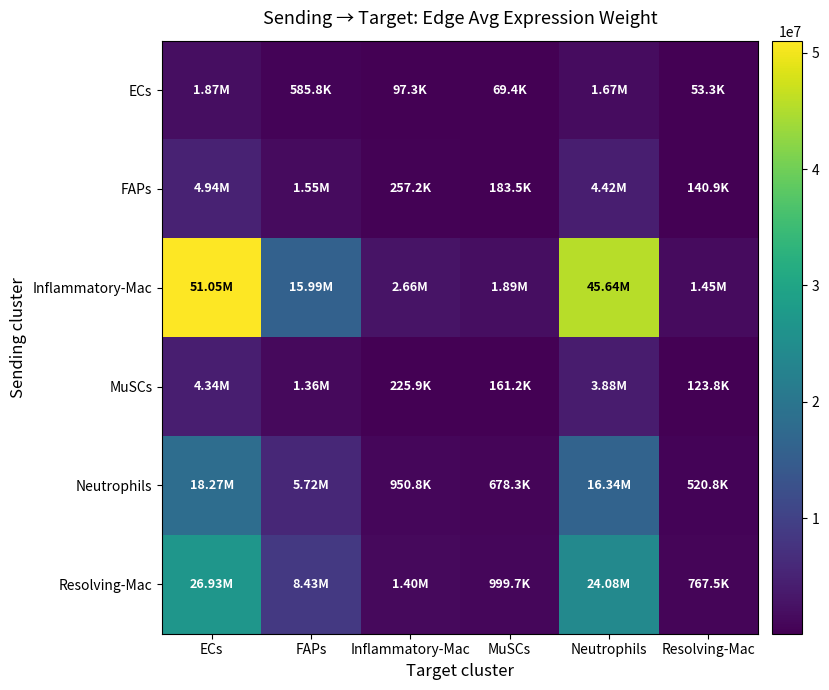

At FAPs, list the series in order from smallest to largest.

ECs, MuSCs, FAPs, Neutrophils, Resolving-Mac, Inflammatory-Mac